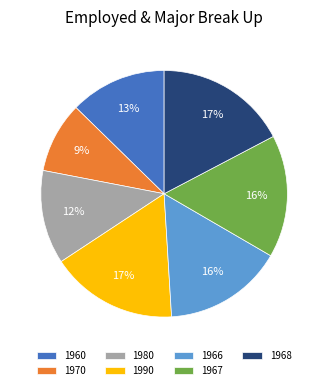

Which slice is the smallest?

1970